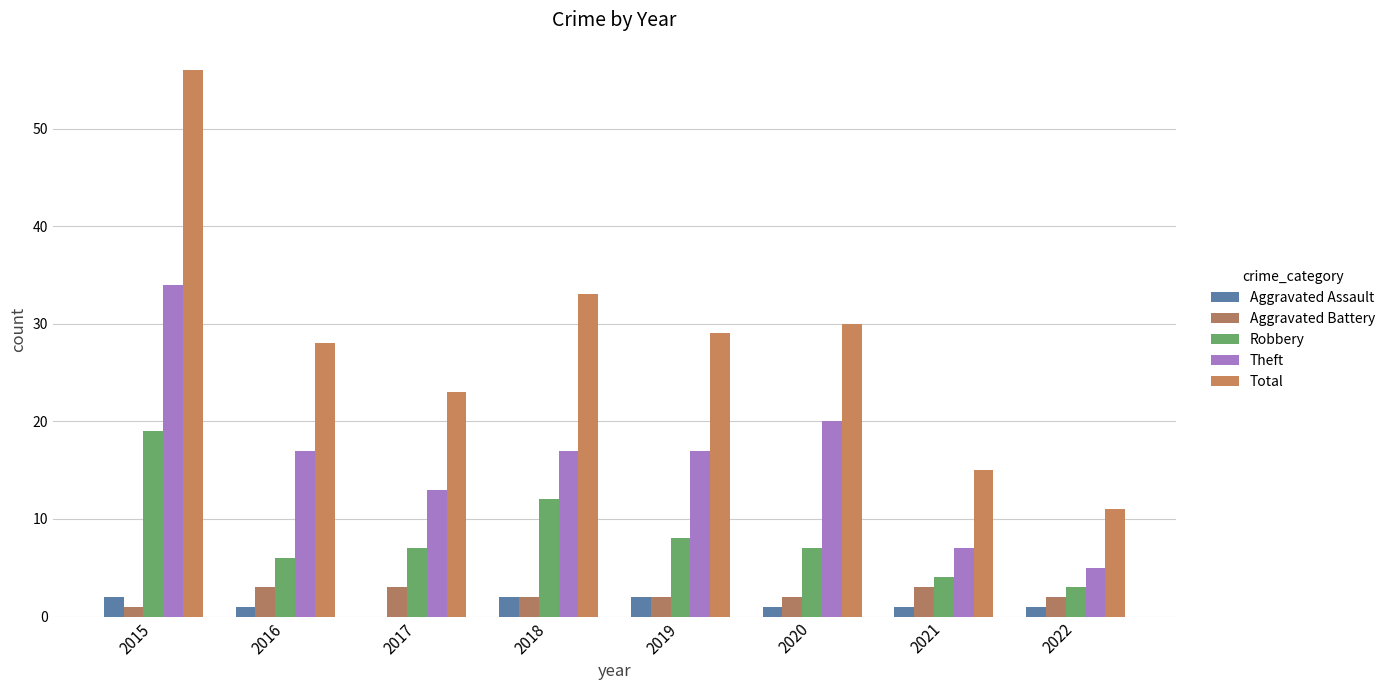

What is the maximum value shown in the chart?

56